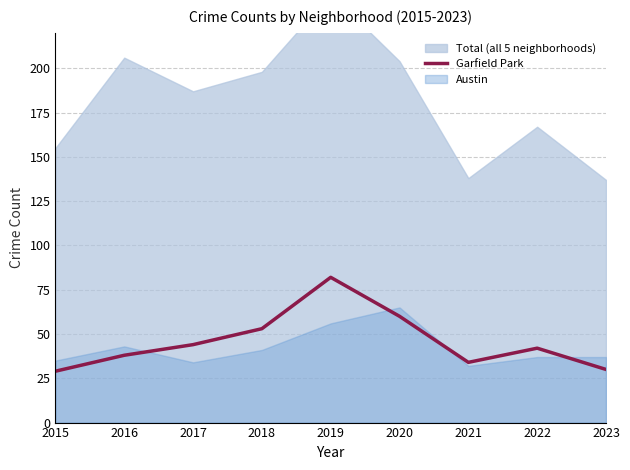

At which category does the data reach its first local valley?

2021